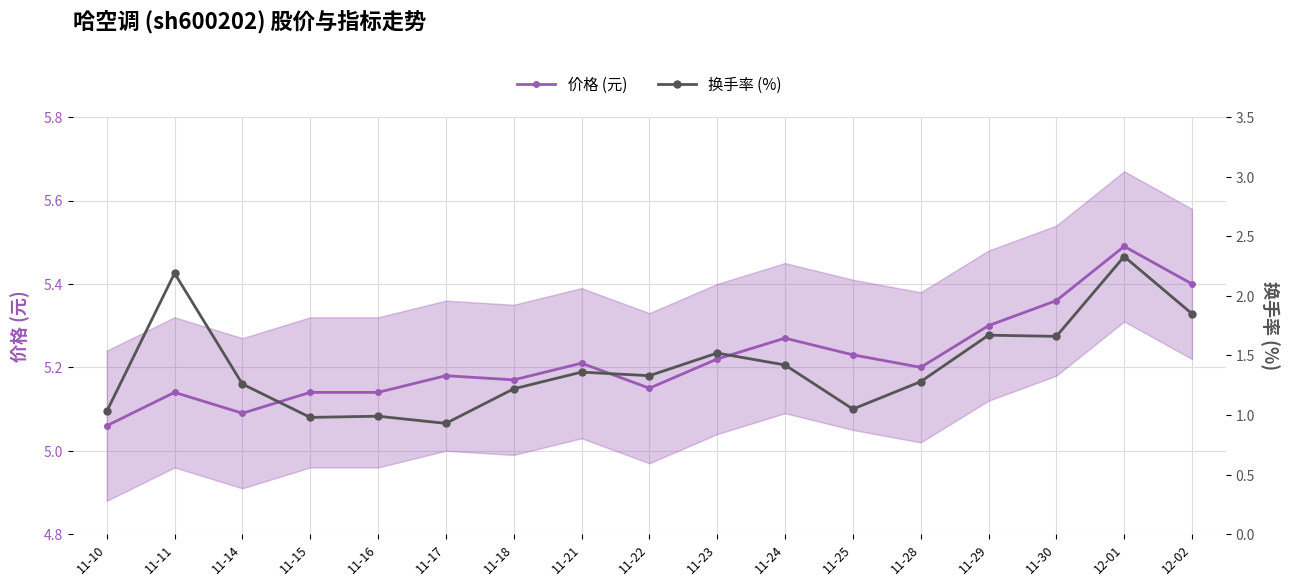

True or false: 换手率 (%) and 价格 (元) cross at least once.

False